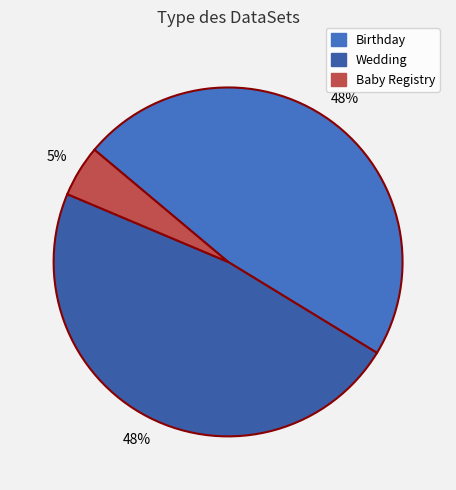

To the nearest percent, what is the difference between the Birthday and Baby Registry slice percentages?

43%